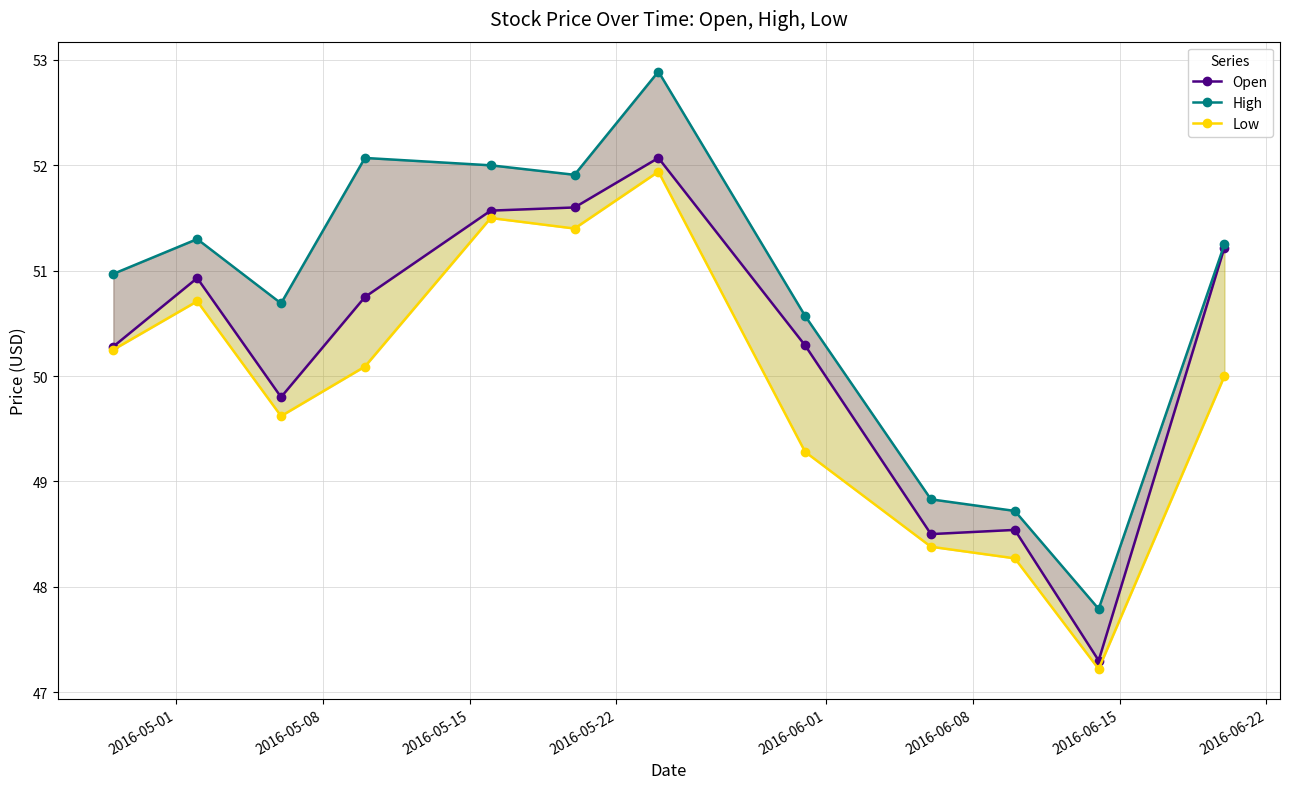

How many lines are shown in the chart?

3